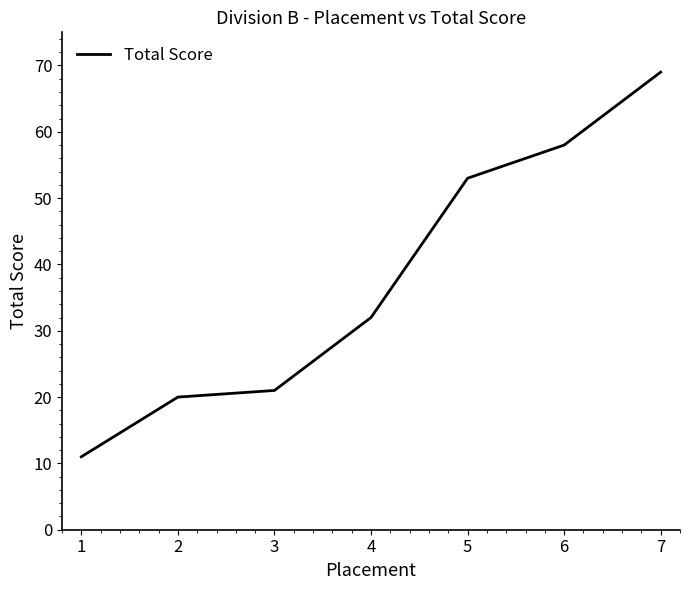

At which label is the value closest to 40?

4